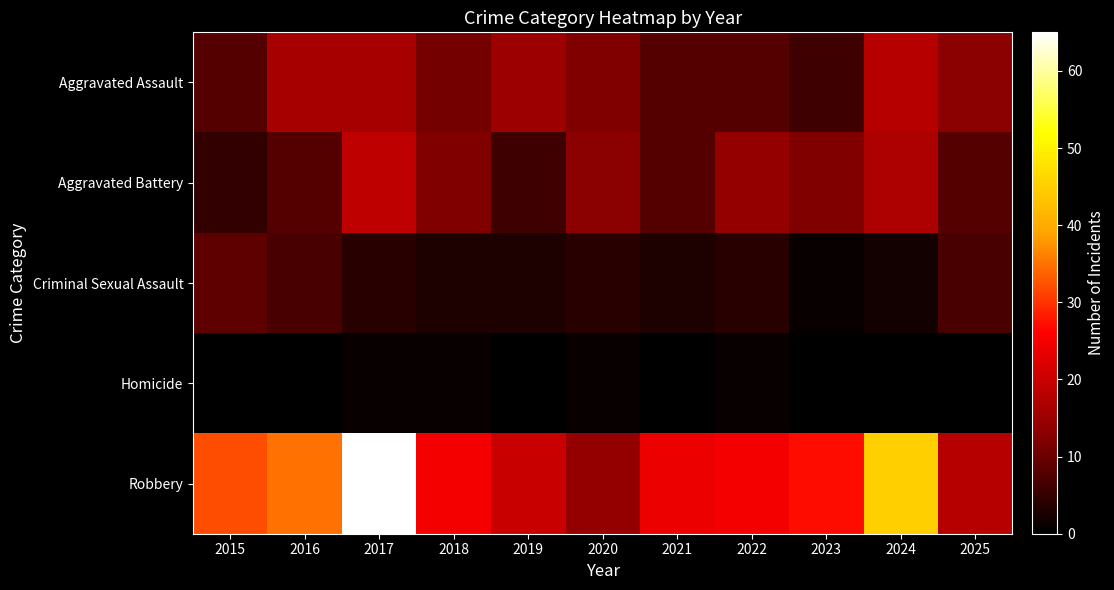

List the series in order of their peak value, lowest first.

Homicide, Criminal Sexual Assault, Aggravated Assault, Aggravated Battery, Robbery